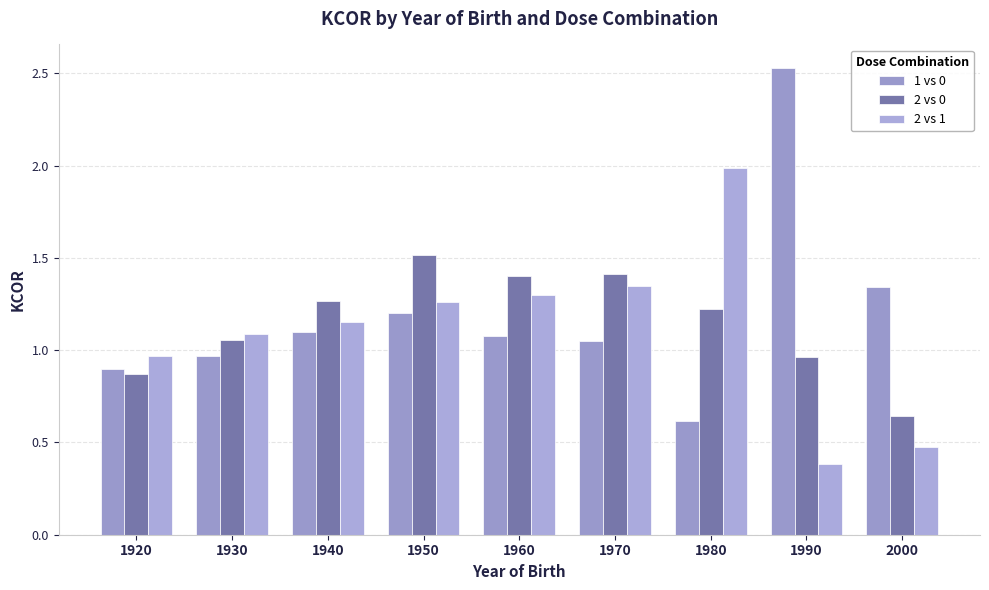

Which series has the widest spread of values?

1 vs 0